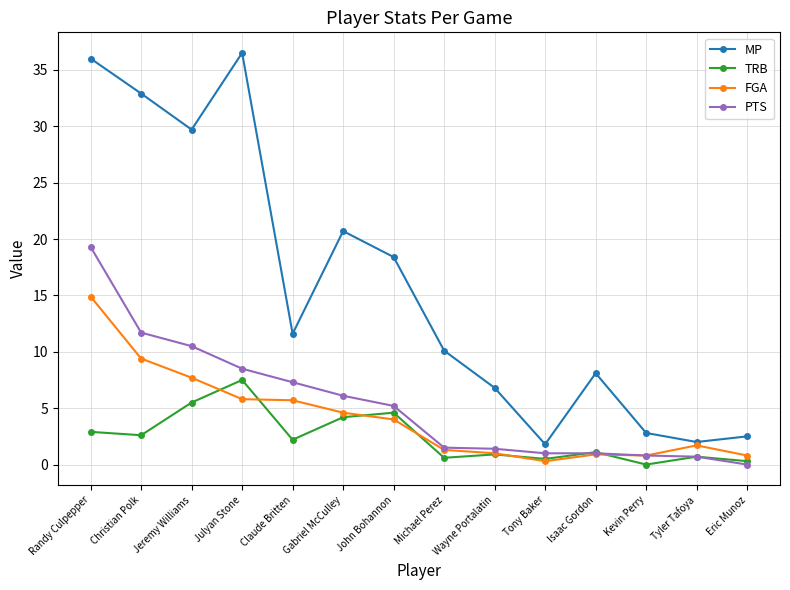

What is the total value across all series at Julyan Stone?

58.3